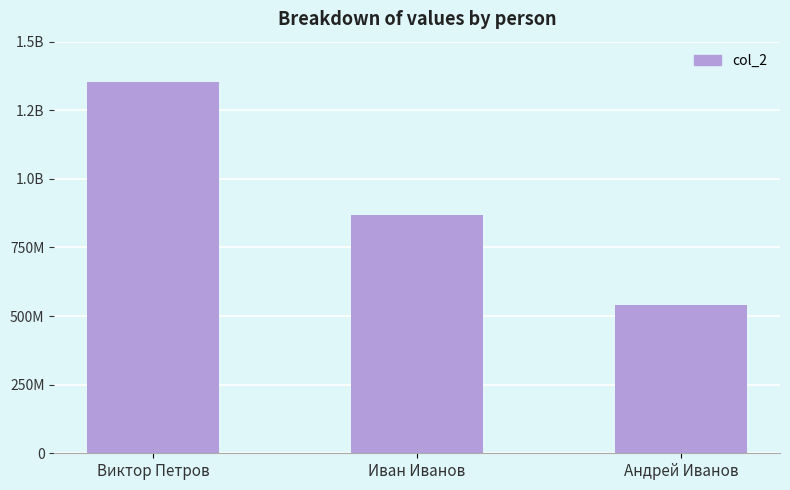

What value does the data have at Виктор Петров?

1354681484